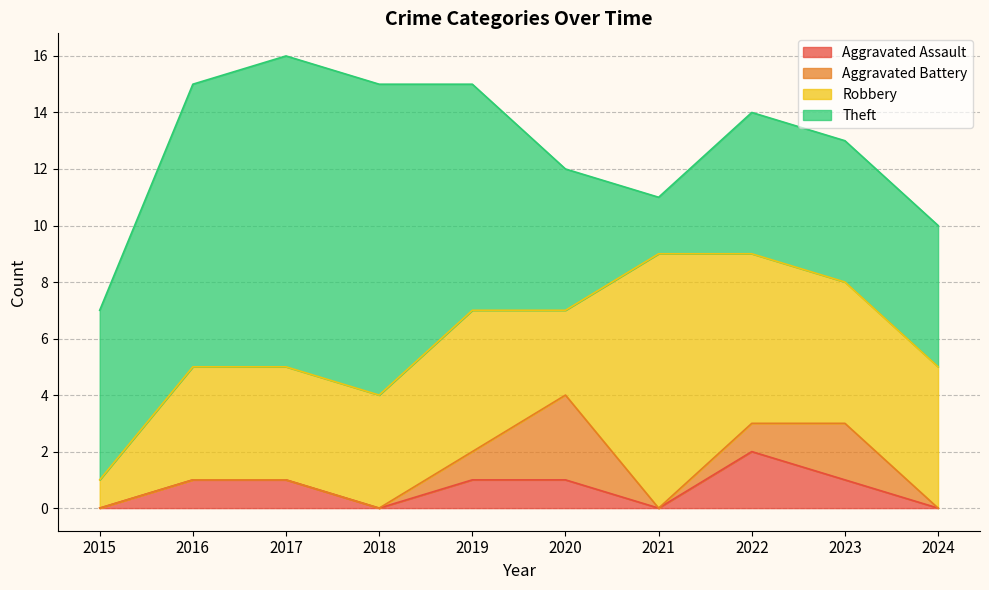

Rank the categories by Aggravated Battery value from lowest to highest.

2015, 2016, 2017, 2018, 2021, 2024, 2019, 2022, 2023, 2020